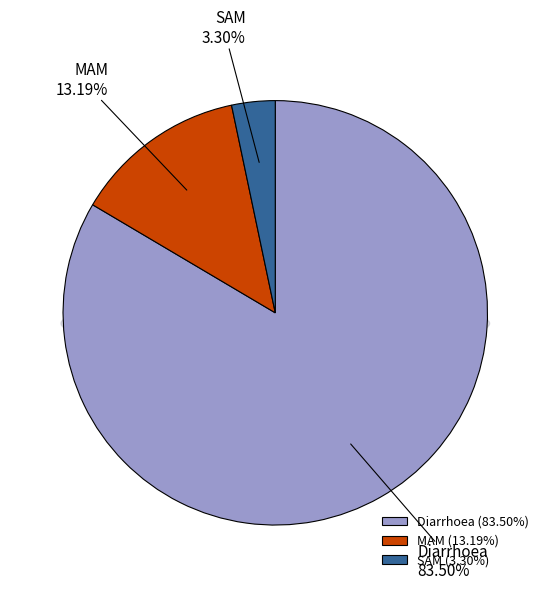

Count the number of slices in the pie.

3